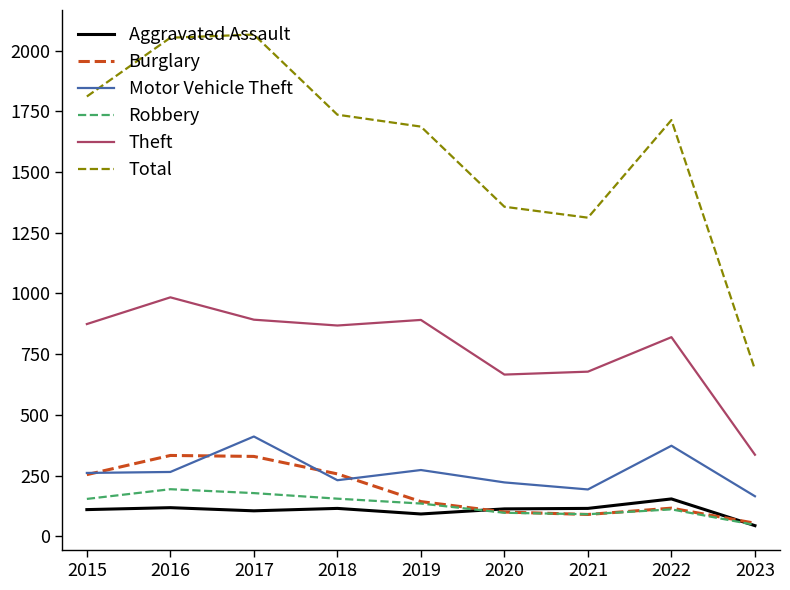

True or false: Motor Vehicle Theft and Aggravated Assault cross at least once.

False